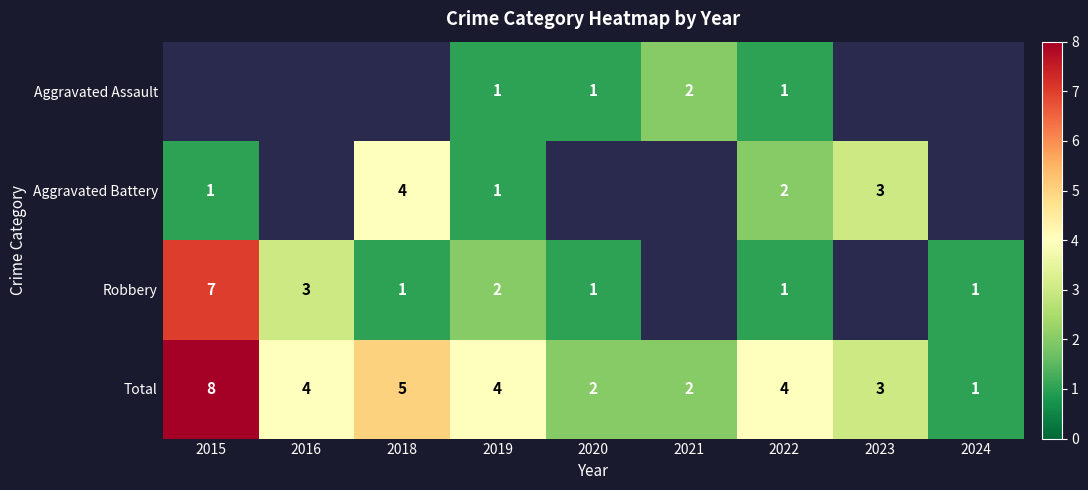

Is it true that Aggravated Assault equals 0.4 at 2019?

False